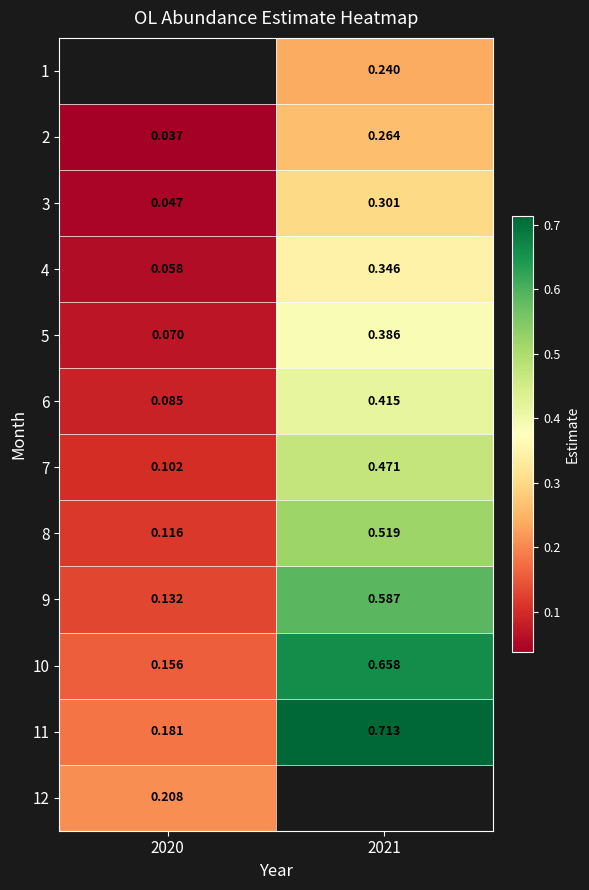

What is the difference between the 7 values at 2020 and 2021?

0.4